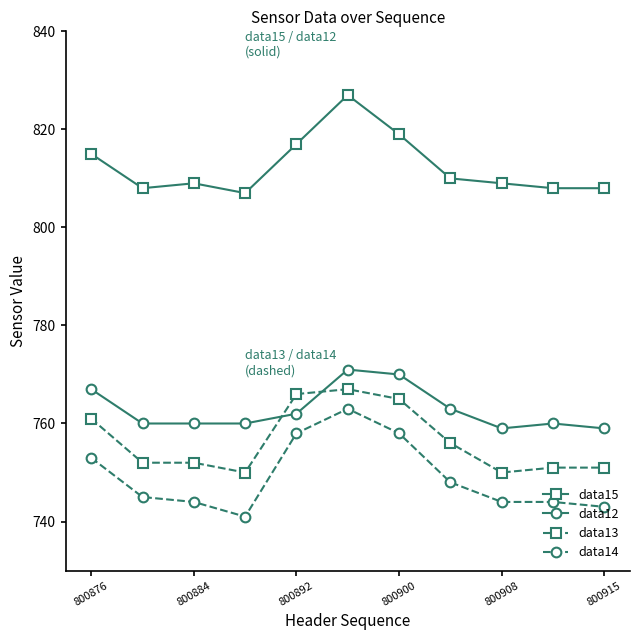

Which series has the largest total across all categories?

data15